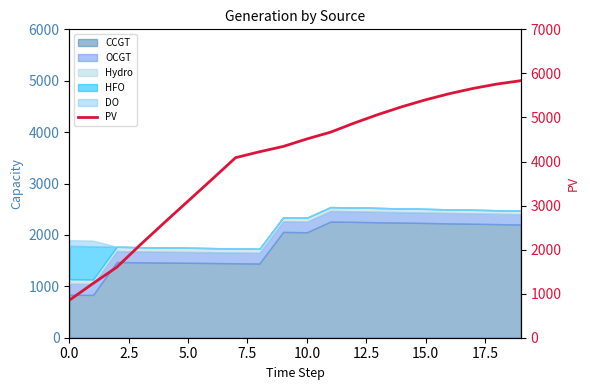

How many values exceed 4512?

9